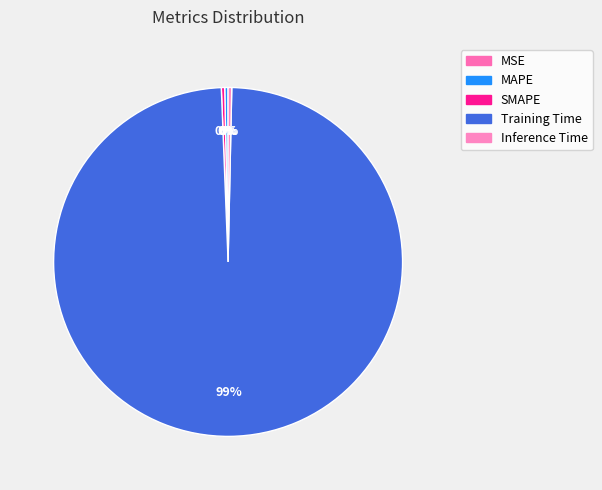

What is the change in value from SMAPE to Training Time?

+3.2